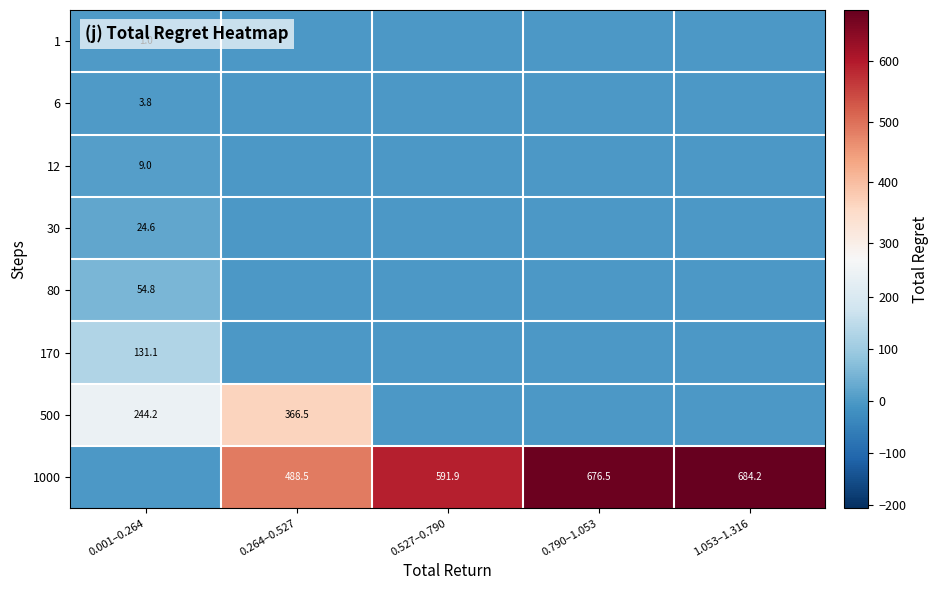

How many categories are shown in the chart?

5